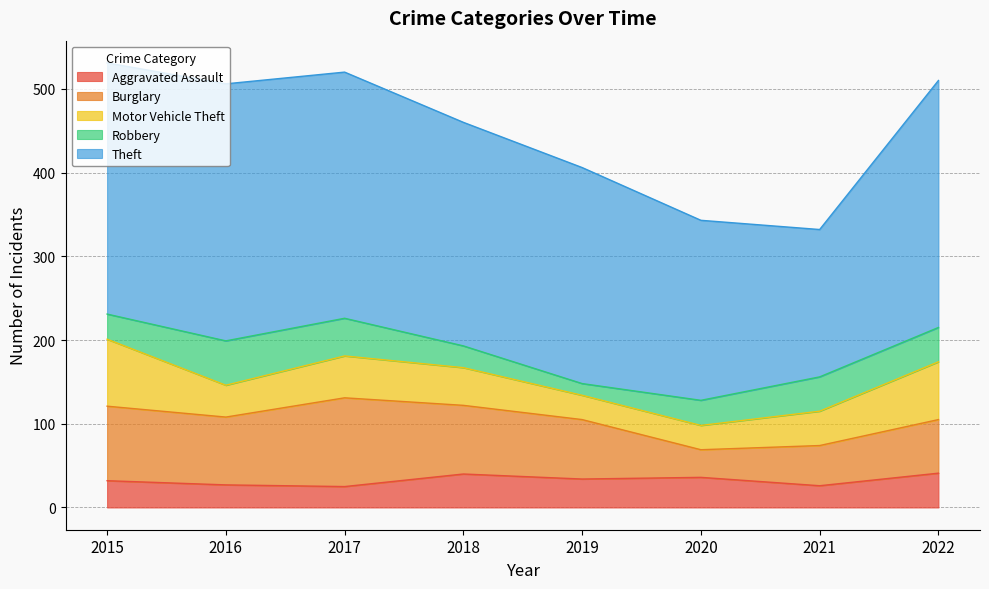

True or false: Aggravated Assault has a value of 19 at 2022.

False